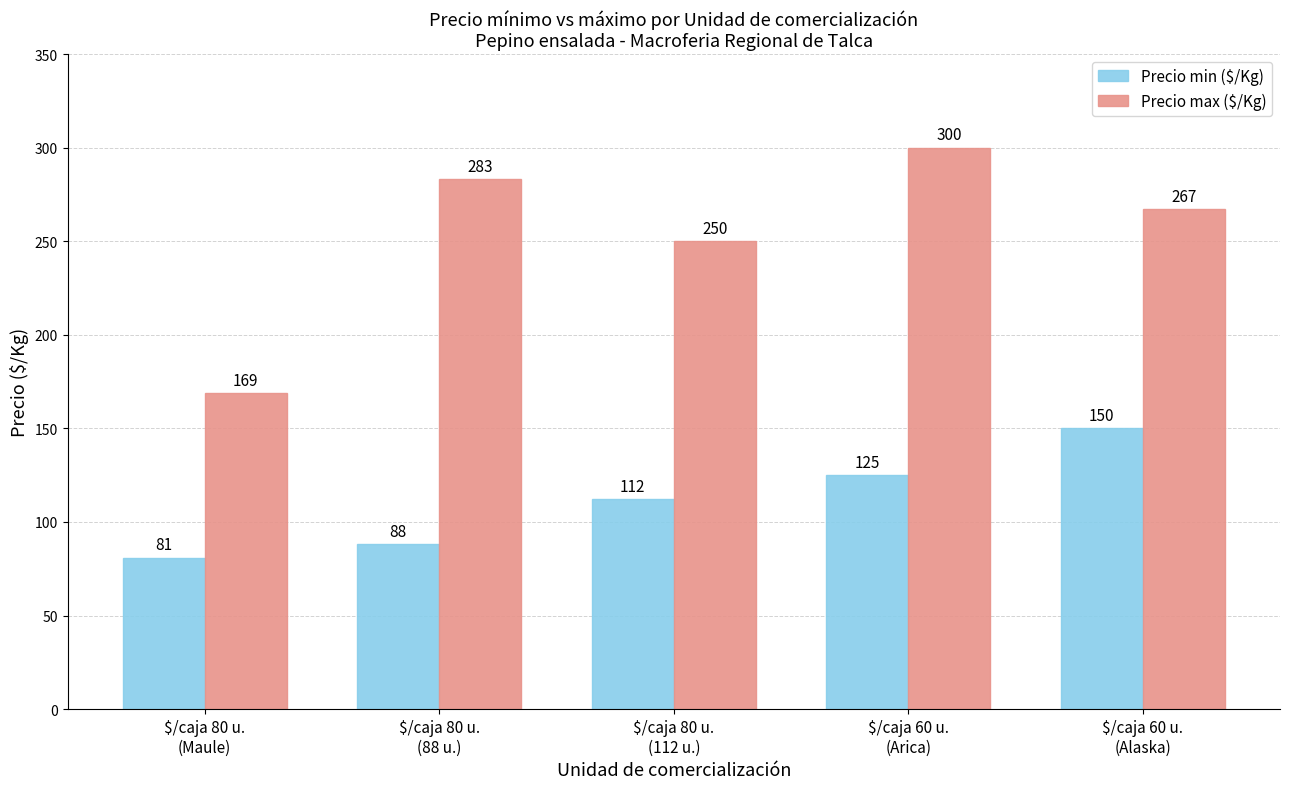

What is the label of the 3rd bar from the right?

$/caja 80 u.
(112 u.)